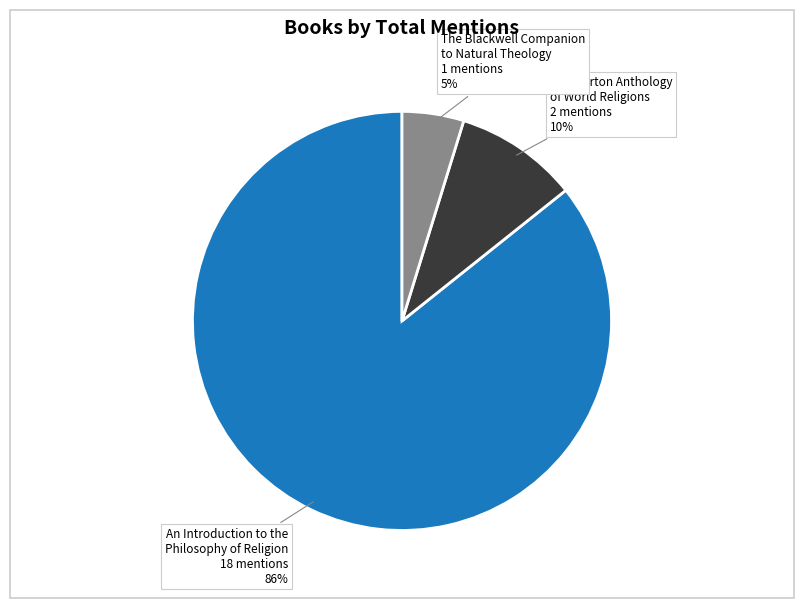

How many segments does this pie chart have?

3